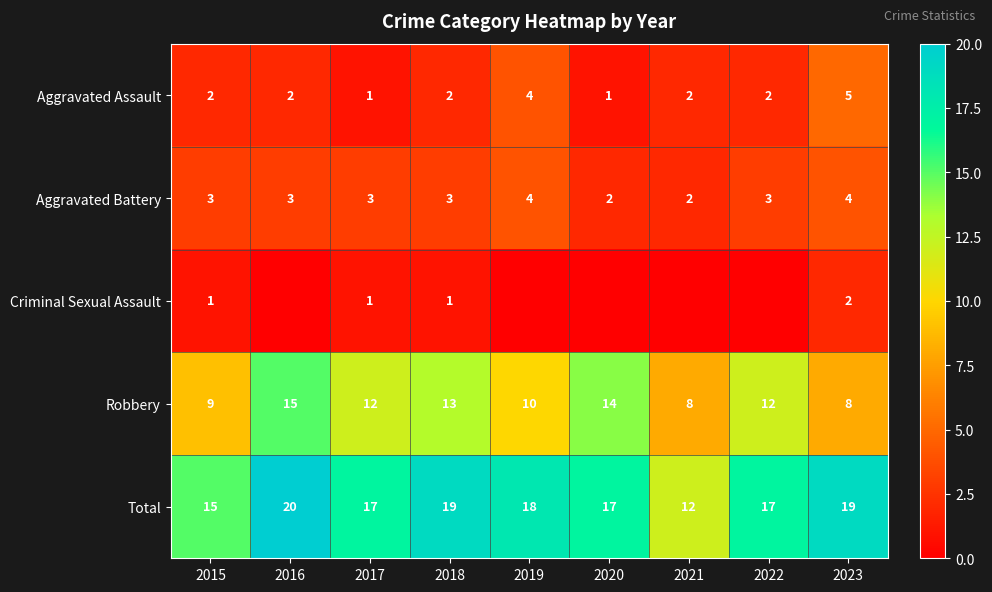

What is the difference between the highest and lowest values at 2015?

14